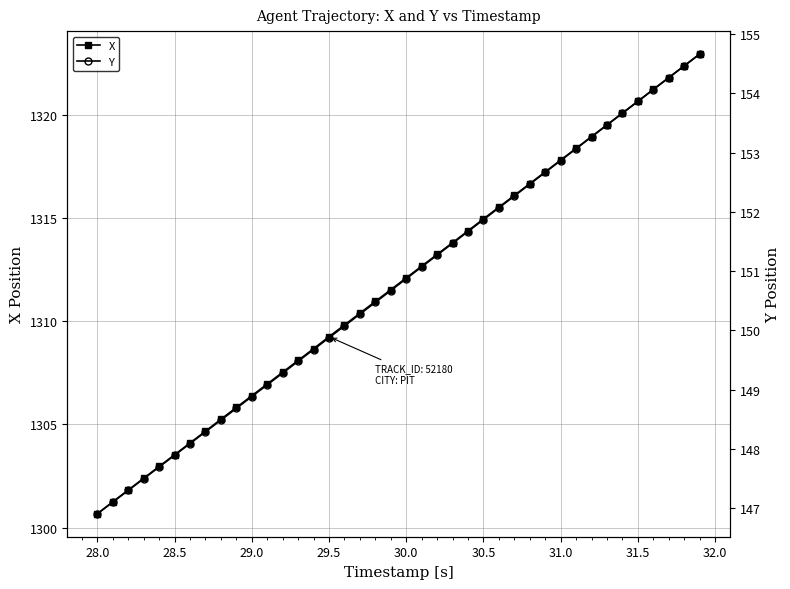

At how many categories does at least one series exceed 184?

40